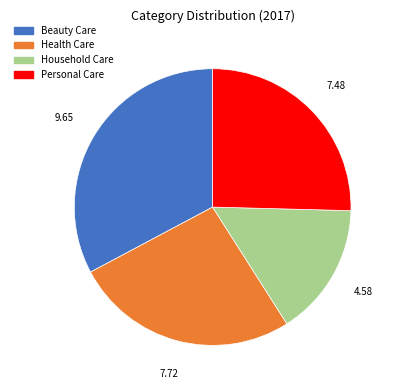

Rank the categories by value from lowest to highest.

Household Care, Personal Care, Health Care, Beauty Care